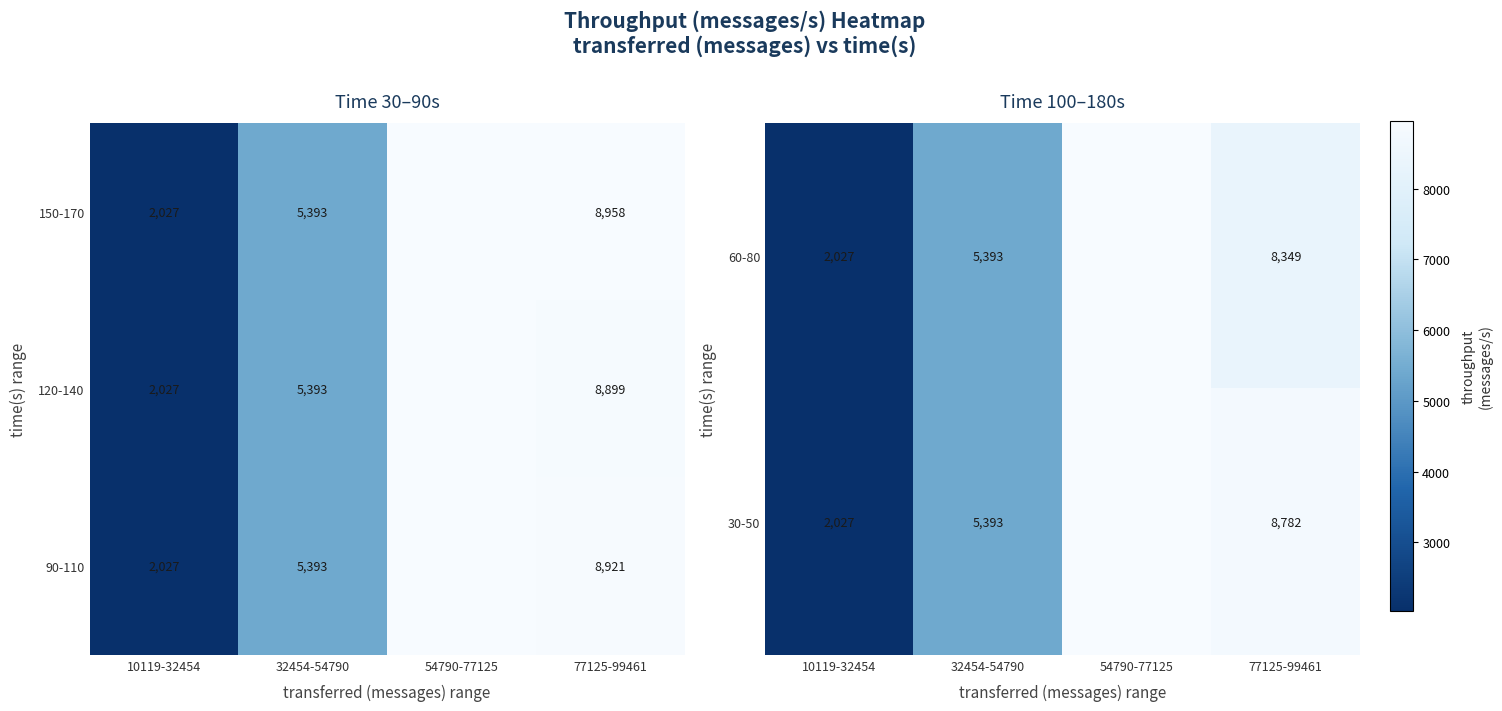

What is the difference between the 90-110 values at 10119-32454 and 32454-54790?

3366